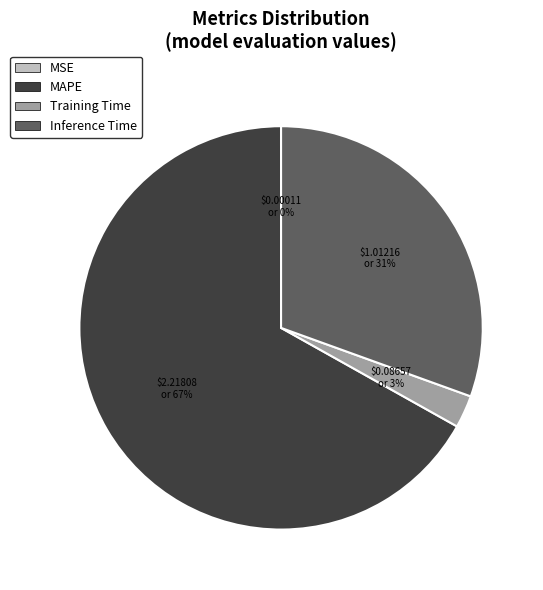

To the nearest percent, what percentage of the pie is Inference Time?

31%